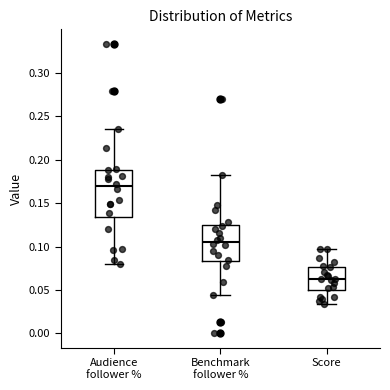

Reading left to right, read every box against the y-axis: the position of its median line, the range the box covers, and the ends of its whiskers. The values are not printed on the chart, so give them approximately, as read against the axis.

Audience follower %: median 0.170, box 0.135 to 0.190, whiskers 0.080 to 0.235
Benchmark follower %: median 0.105, box 0.085 to 0.125, whiskers 0.045 to 0.180
Score: median 0.065, box 0.050 to 0.075, whiskers 0.035 to 0.095